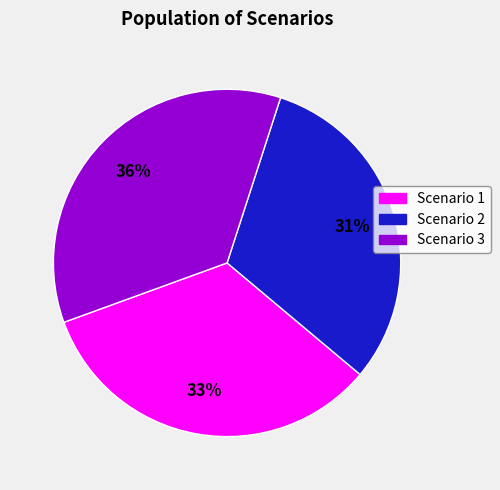

Count the number of slices in the pie.

3